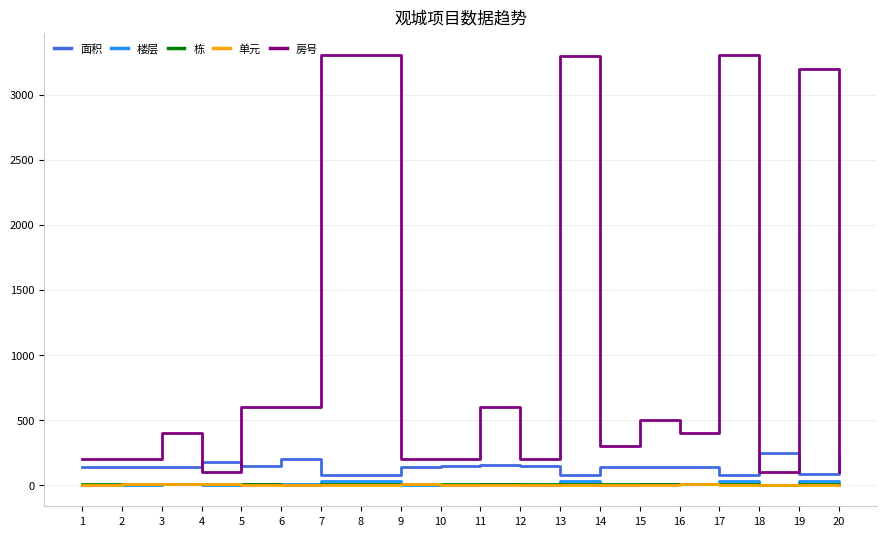

Which series changed the most between 6 and 8?

房号